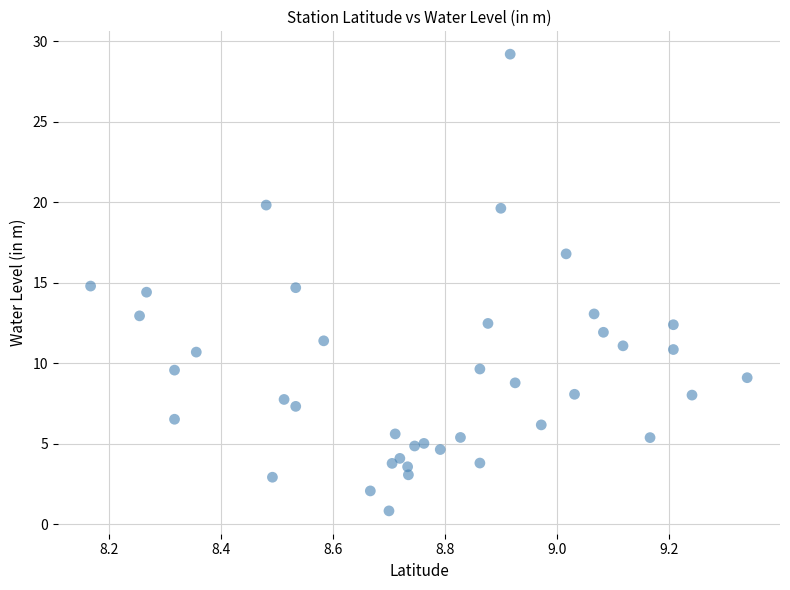

What is the range of X values (max minus min)?

1.2